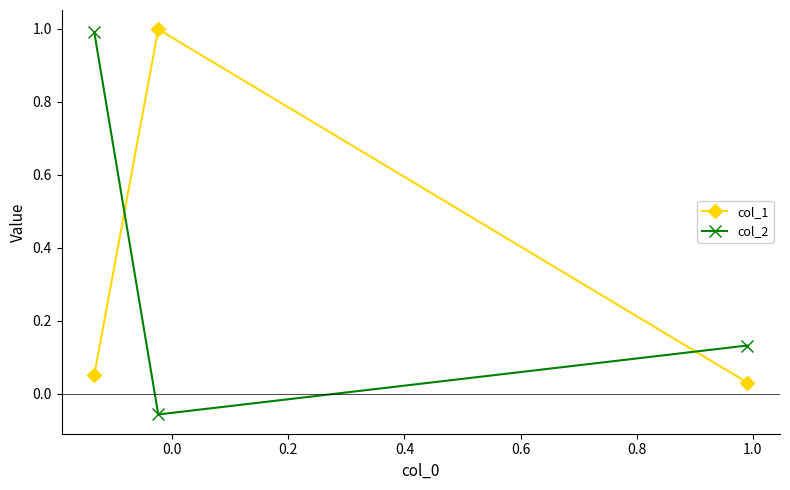

What is the greatest value displayed?

1.0